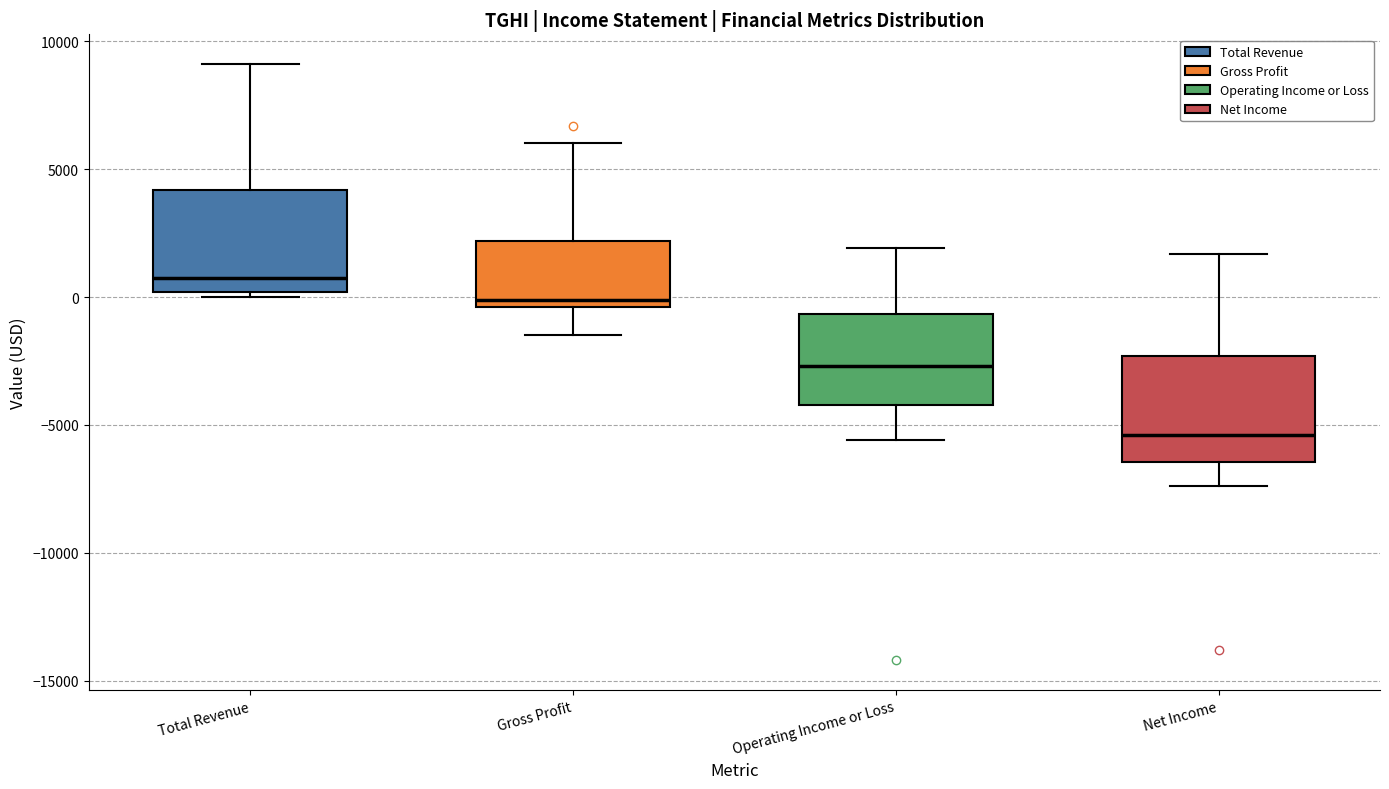

Where is the upper edge of the box for Gross Profit on the y-axis? The values are not printed on the chart, so give them approximately, as read against the axis.

2000